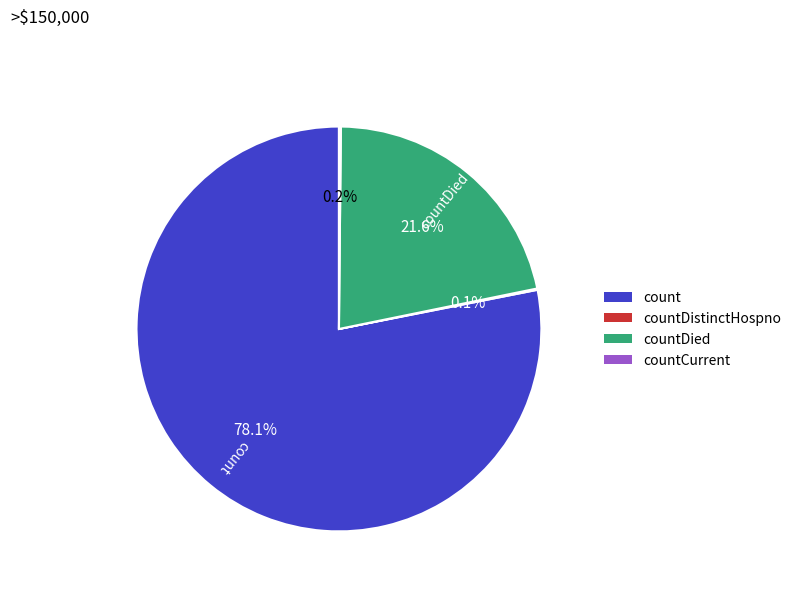

What is the largest slice in the pie chart?

count